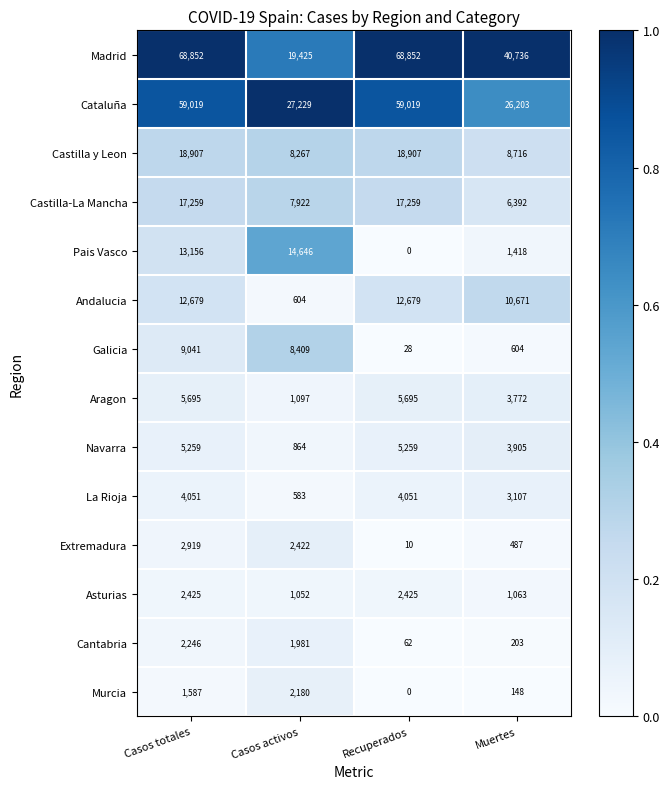

Count the number of categories in the chart.

4